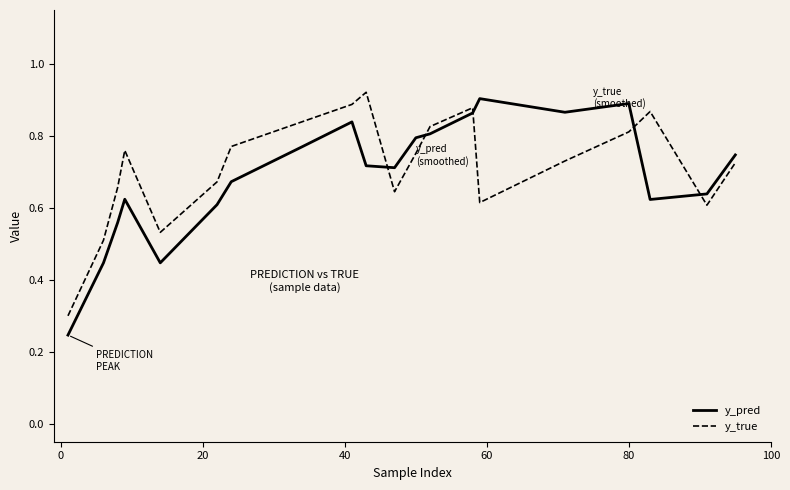

True or false: y_true and y_pred intersect in this chart.

True